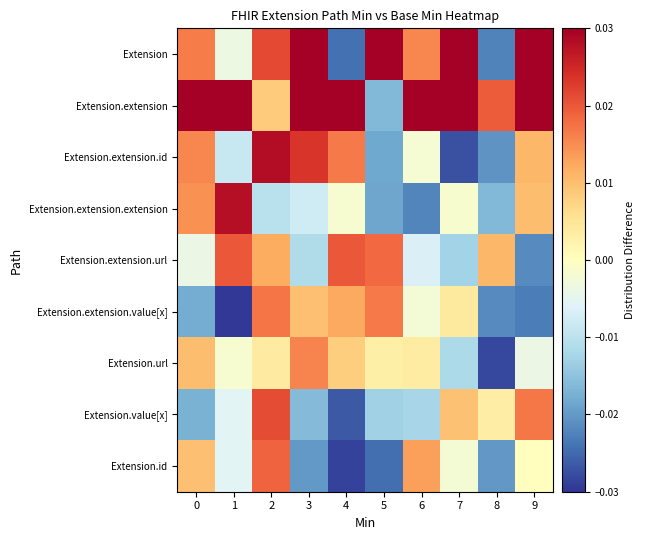

Between 0 and 5, which series saw the biggest shift?

Extension.extension